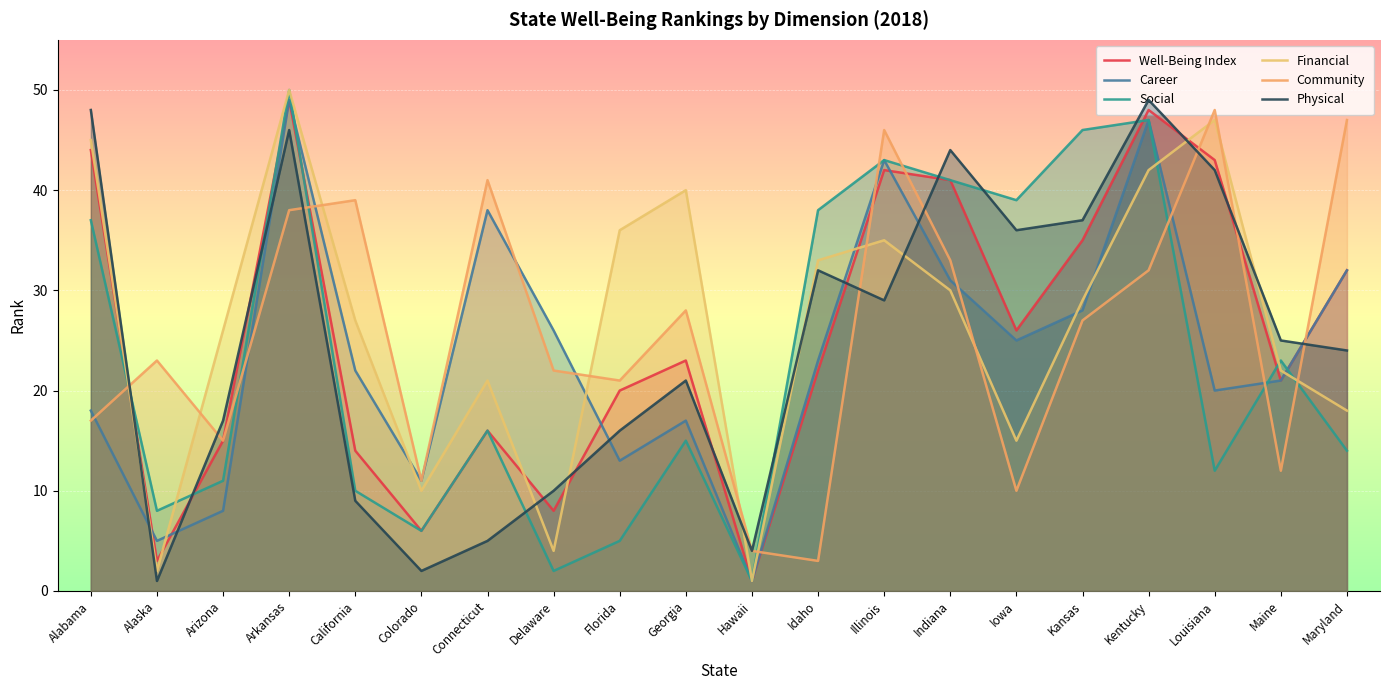

Which series has the largest total across all categories?

Financial